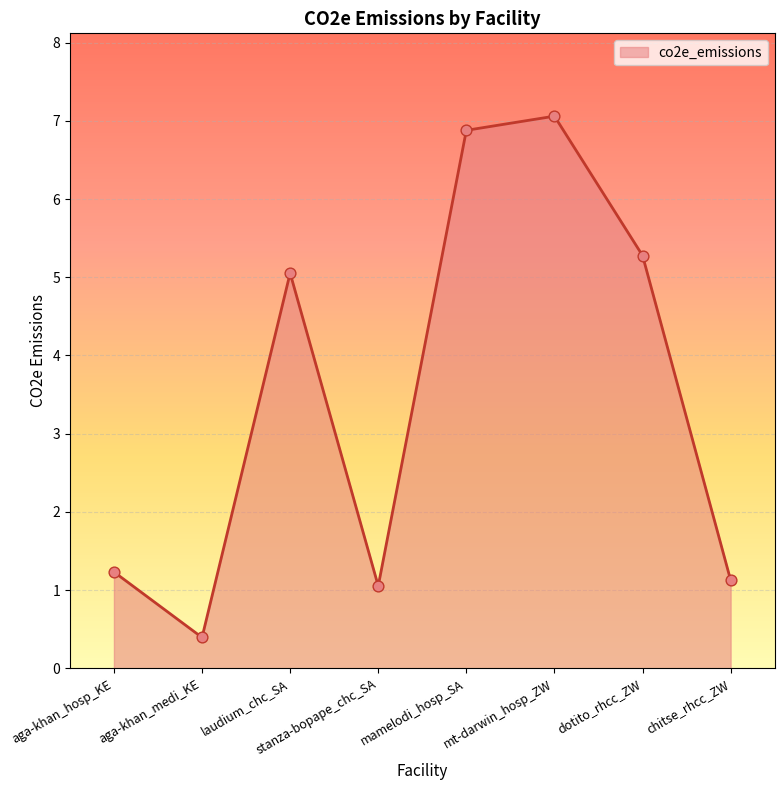

Approximately how many times larger is the value at aga-khan_hosp_KE compared to mt-darwin_hosp_ZW?

0.2